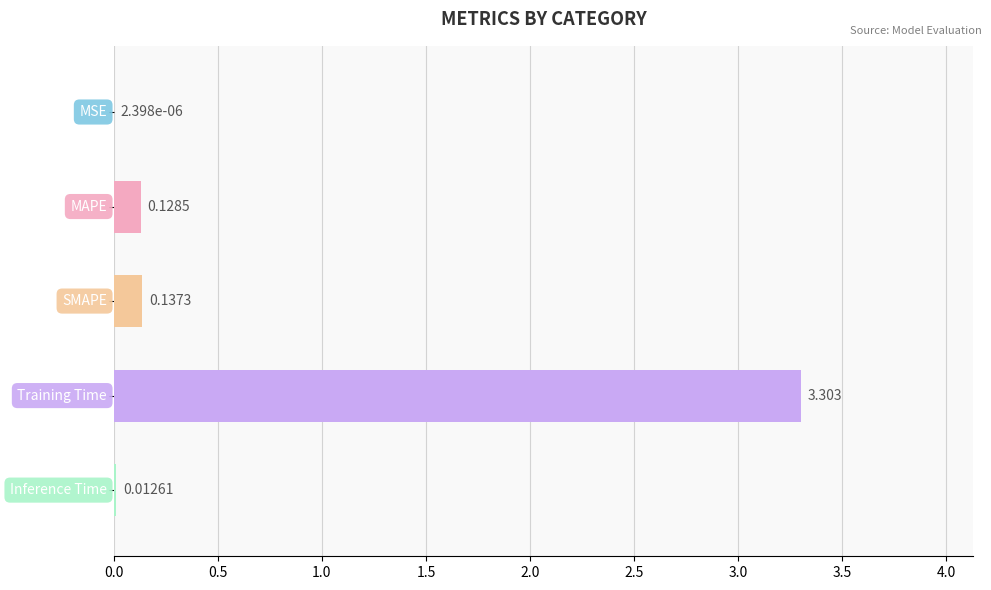

Are the bars horizontal?

Yes